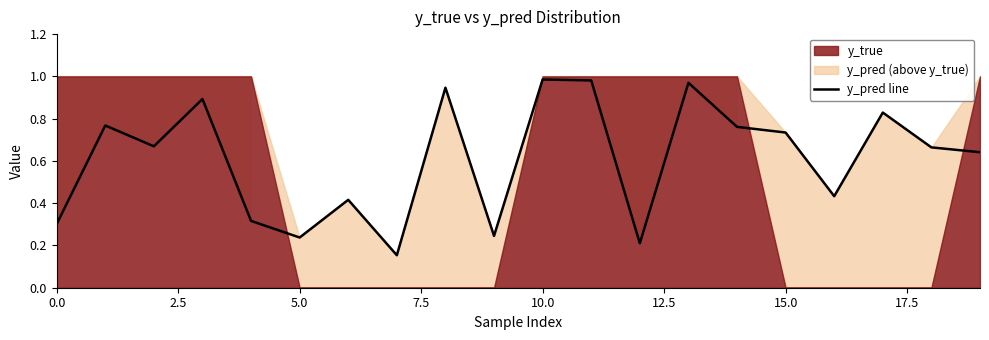

What is the change in value from 13 to 15?

-0.2